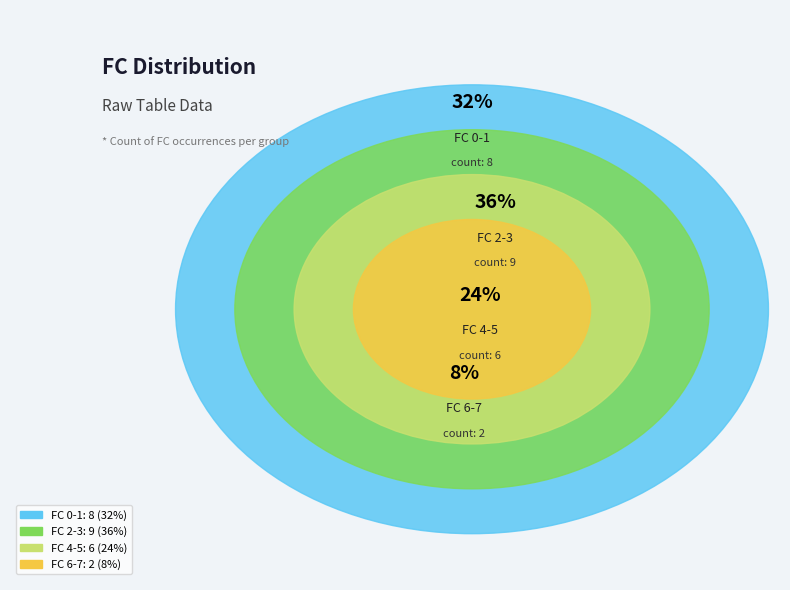

How much of the chart is everything except 0?

100.0%